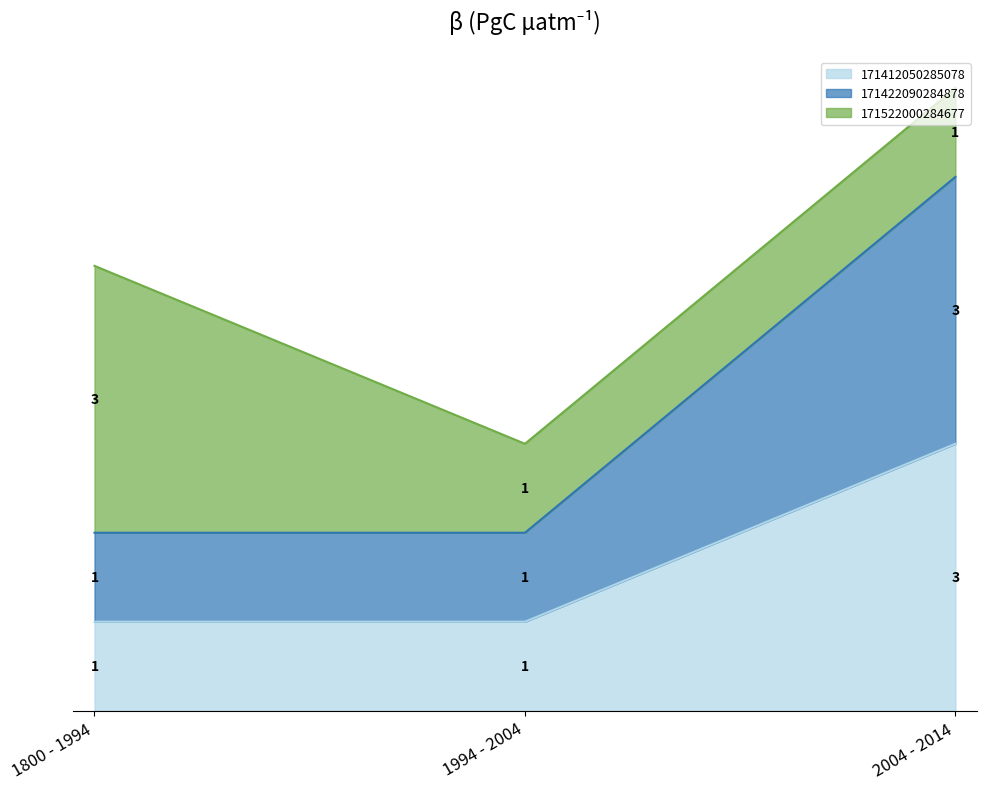

What is the sum of the 171412050285078 values at 1800 - 1994 and 2004 - 2014?

4